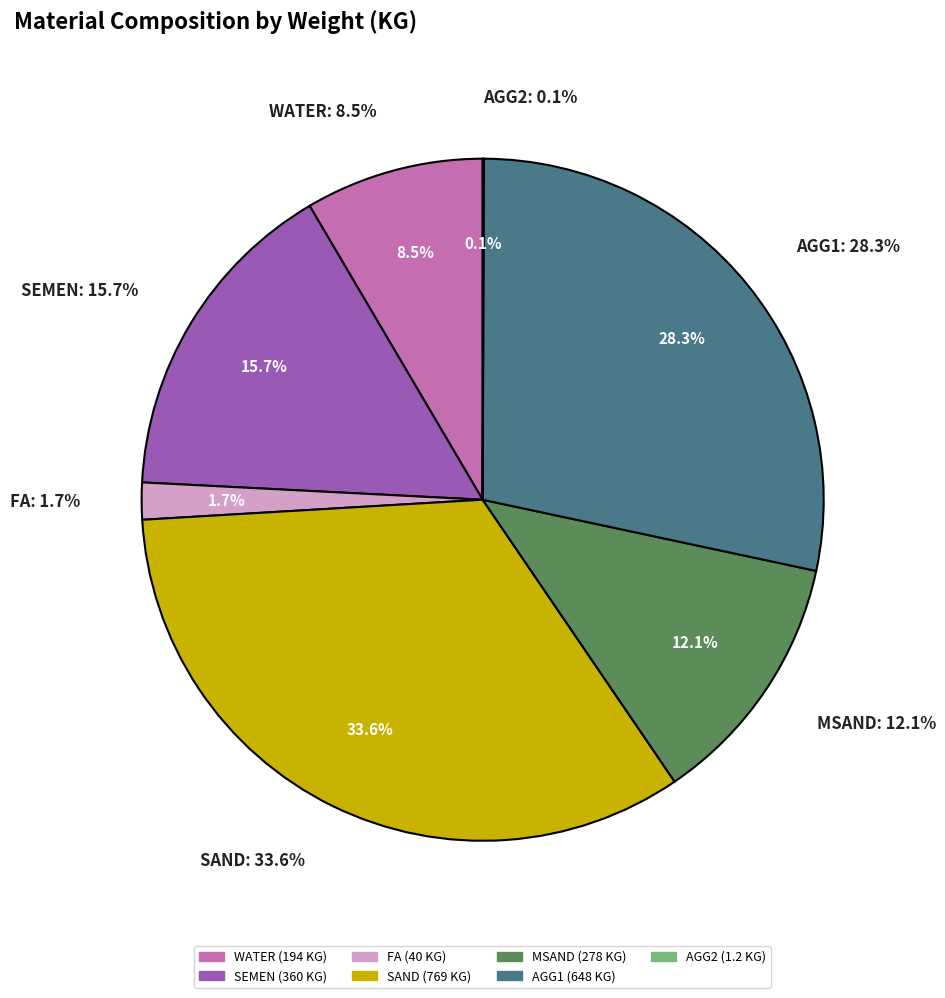

Which category has the biggest portion of the pie?

SAND